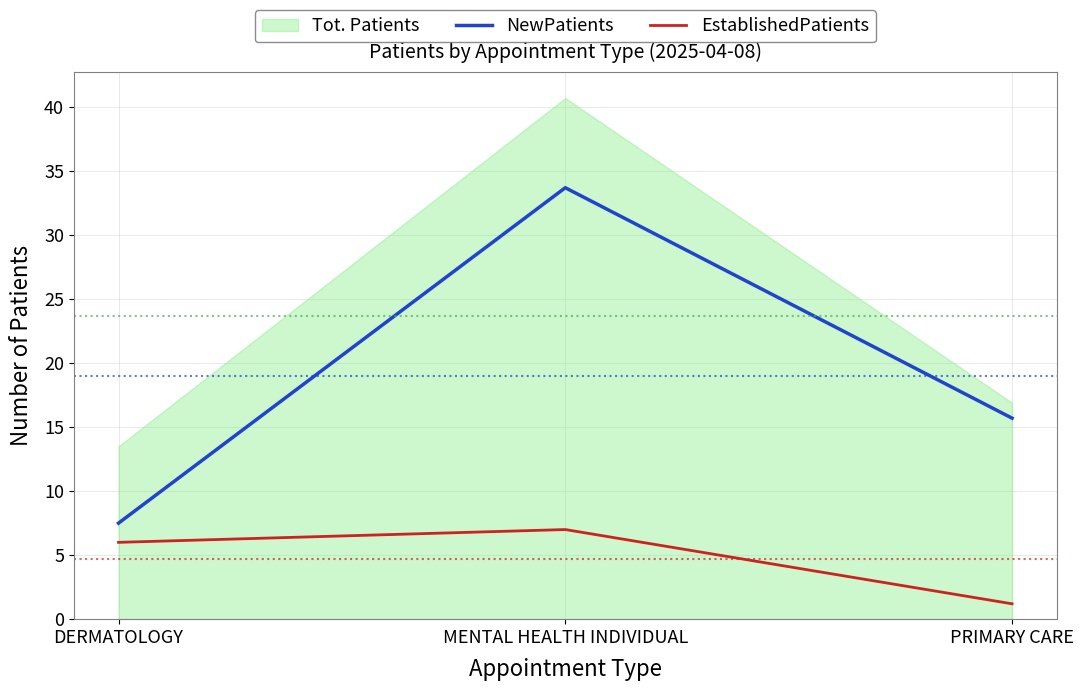

Reading right to left, what are all the values shown in this chart?

NewPatients: PRIMARY CARE=15.7	MENTAL HEALTH INDIVIDUAL=33.7	DERMATOLOGY=7.5
EstablishedPatients: PRIMARY CARE=1.2	MENTAL HEALTH INDIVIDUAL=7.0	DERMATOLOGY=6.0